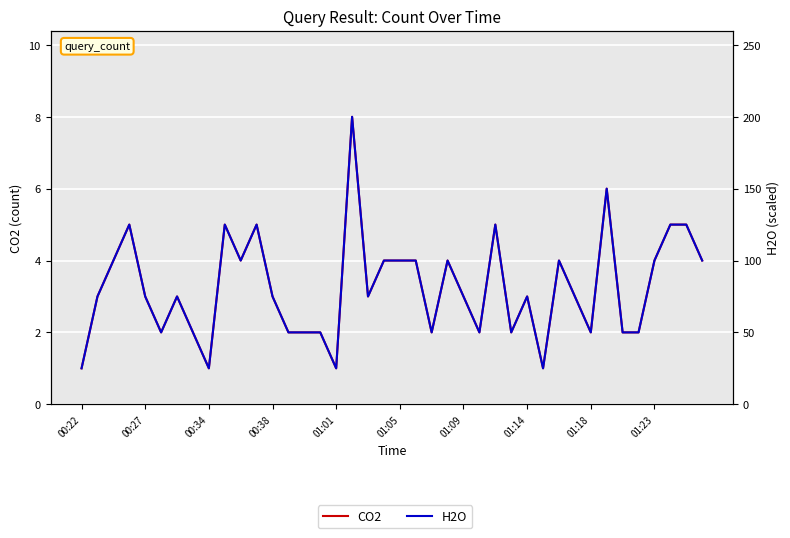

How many data points in CO2 are above 3?

17